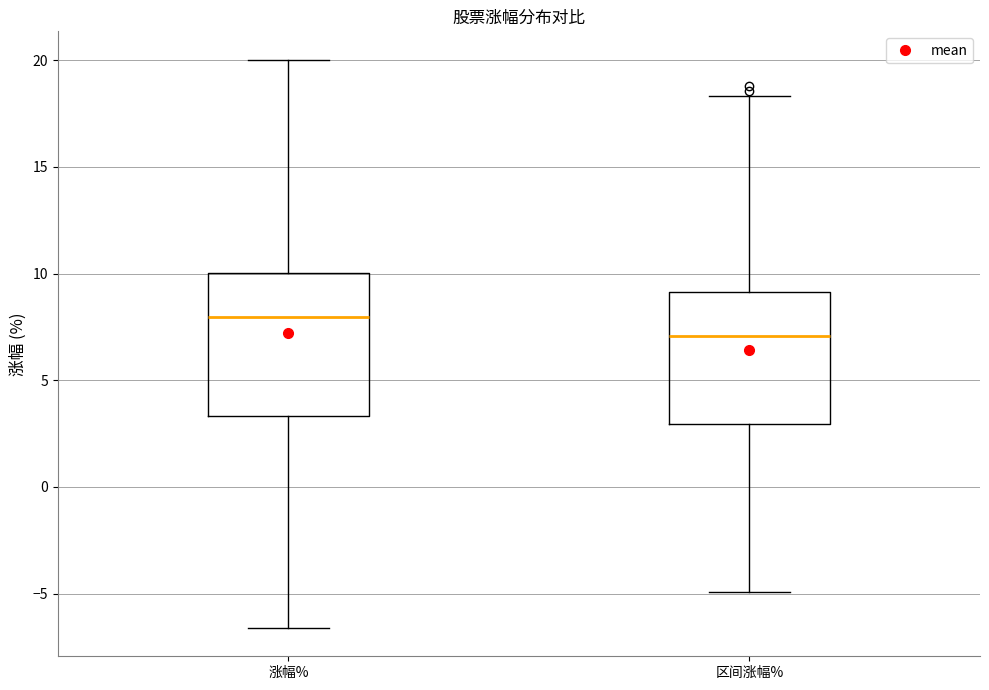

Where does the lower whisker of the box for 区间涨幅% end on the y-axis? The values are not printed on the chart, so give them approximately, as read against the axis.

-5.0